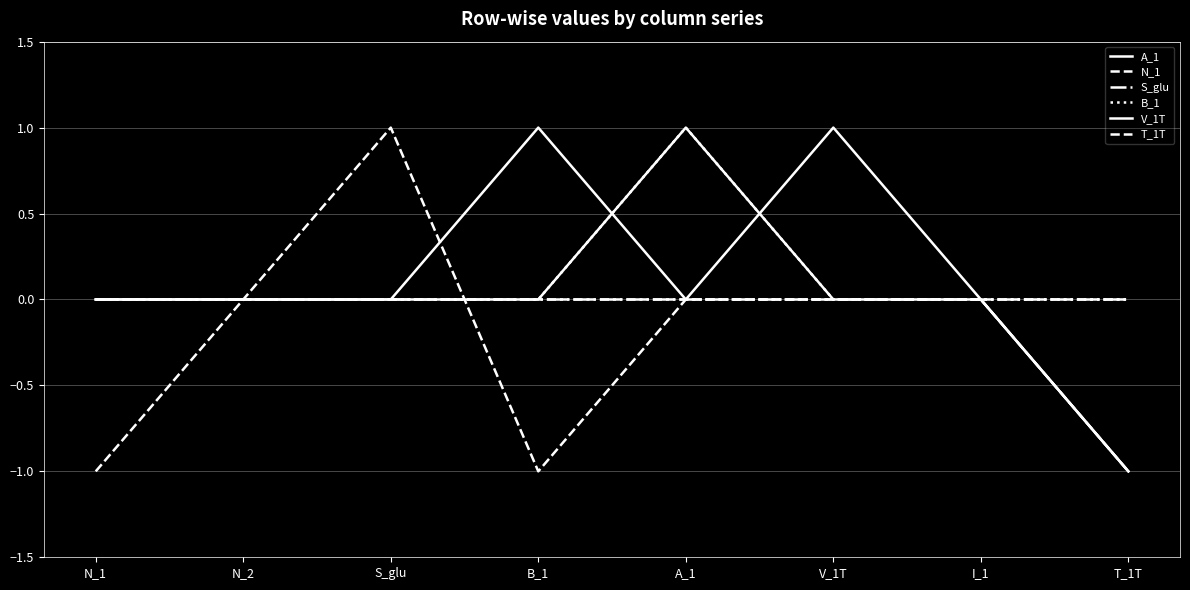

How many lines are shown in the chart?

6